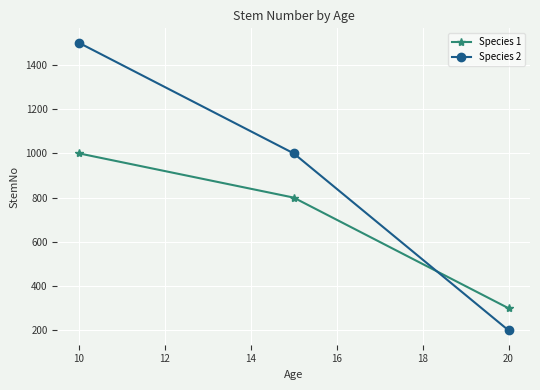

What is the highest value of the Species 1 series?

1000